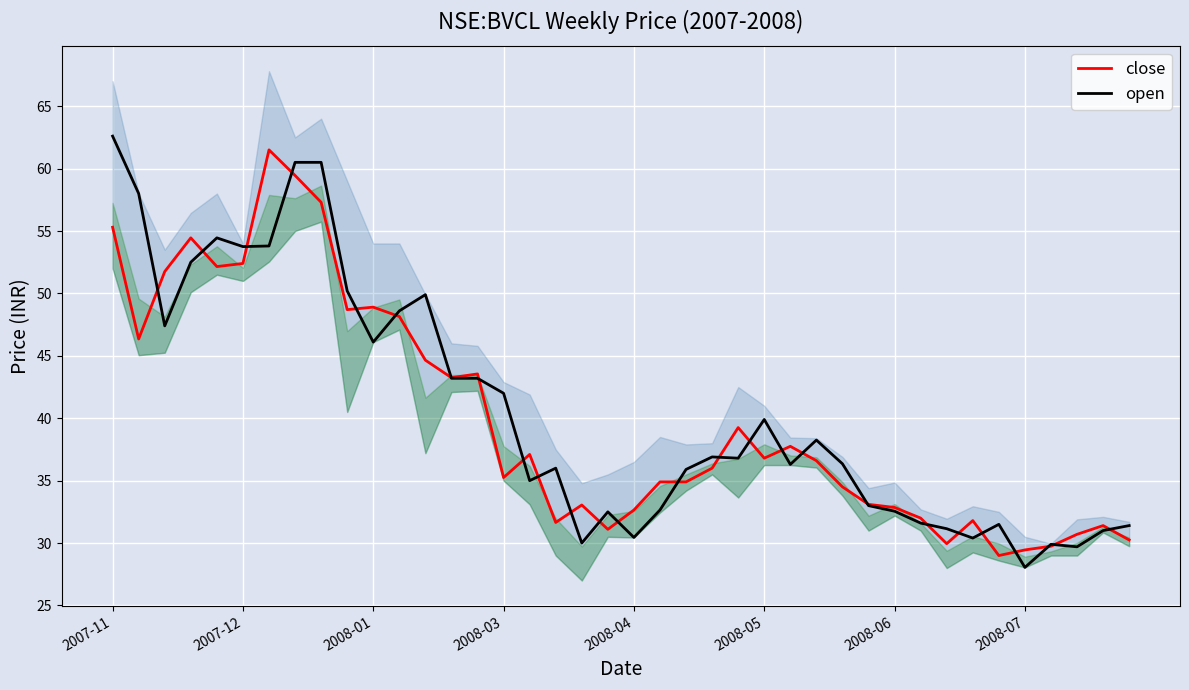

Rank the series by their average value, from lowest to highest.

close, open